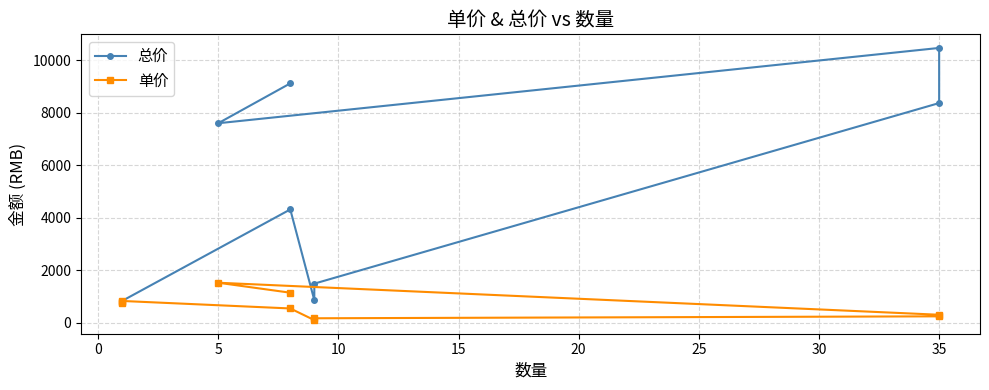

Reading right to left, extract all data points from this chart.

总价: 769.0	755.0	825.0	4312.0	855.0	1485.0	8365.0	10465.0	7596.0	9115.2
单价: 769.0	755.0	825.0	539.0	95.0	165.0	239.0	299.0	1519.2	1139.4